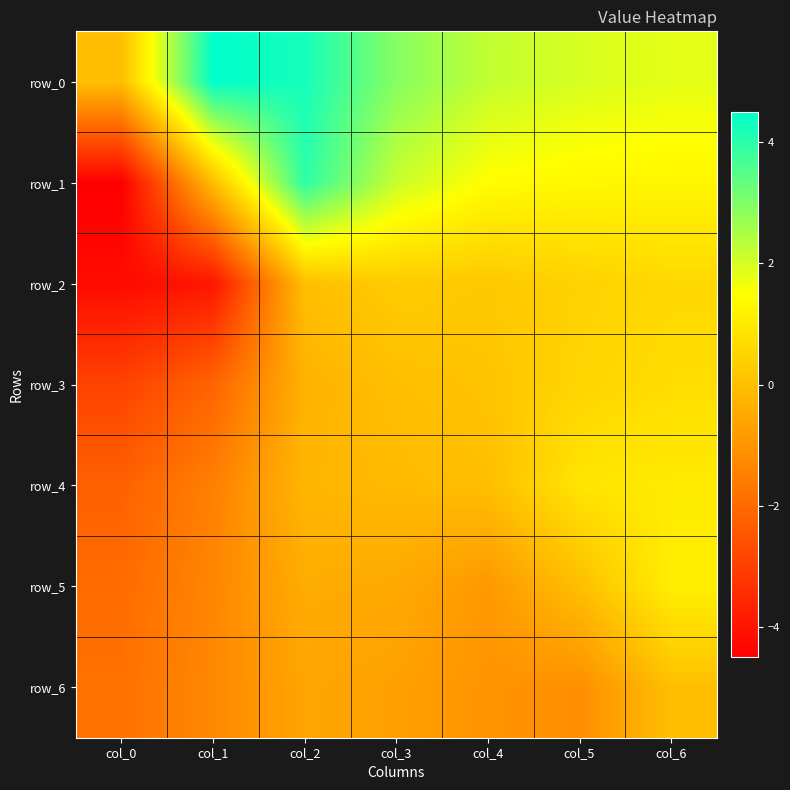

Reading left to right, what are all the values shown in this chart?

row_0: 0.0	4.5	4.2	2.9	2.2	2.0	1.8
row_1: -4.5	0.0	4.0	2.1	1.5	1.3	1.3
row_2: -4.2	-4.0	0.0	0.3	0.2	0.4	0.6
row_3: -2.9	-2.1	-0.3	0.0	0.1	0.5	0.7
row_4: -2.2	-1.5	-0.2	-0.1	0.0	0.9	1.0
row_5: -2.0	-1.3	-0.4	-0.5	-0.9	0.0	1.1
row_6: -1.8	-1.3	-0.6	-0.7	-1.0	-1.1	0.0